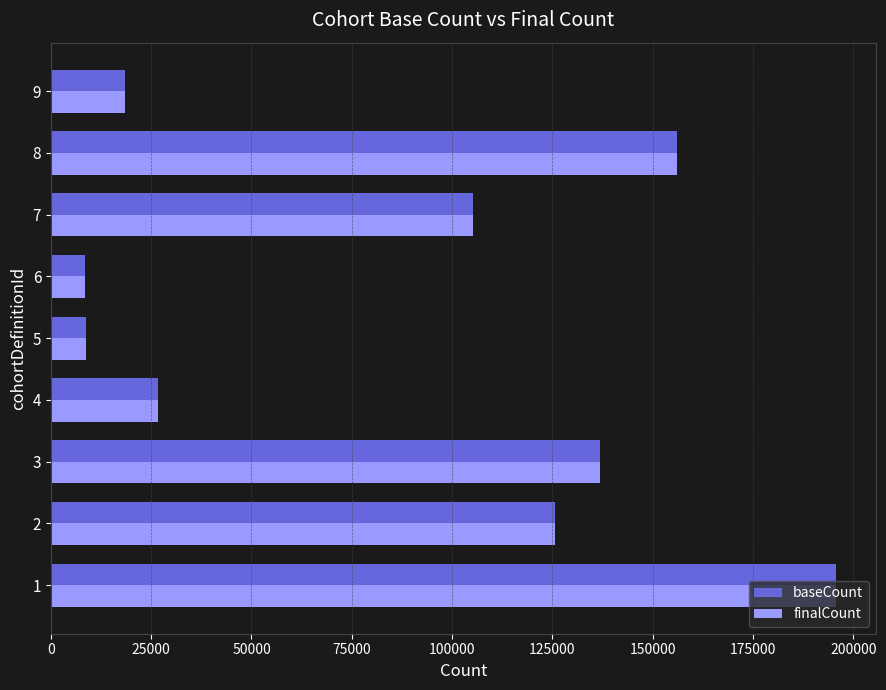

What is the difference between the second highest and second lowest values in the finalCount series?

147415